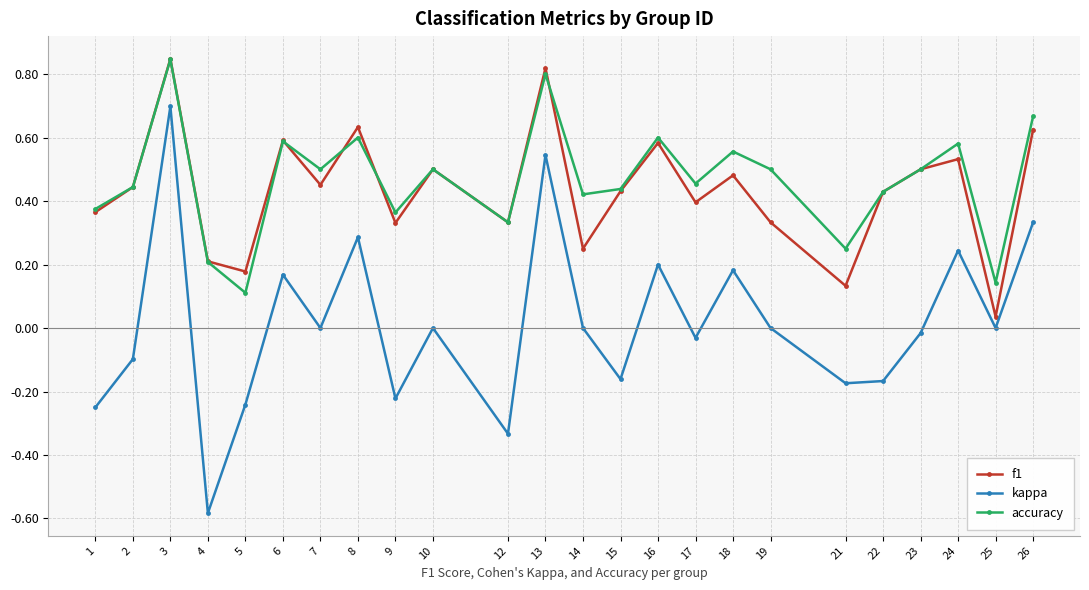

At which category does kappa reach its first local valley?

4